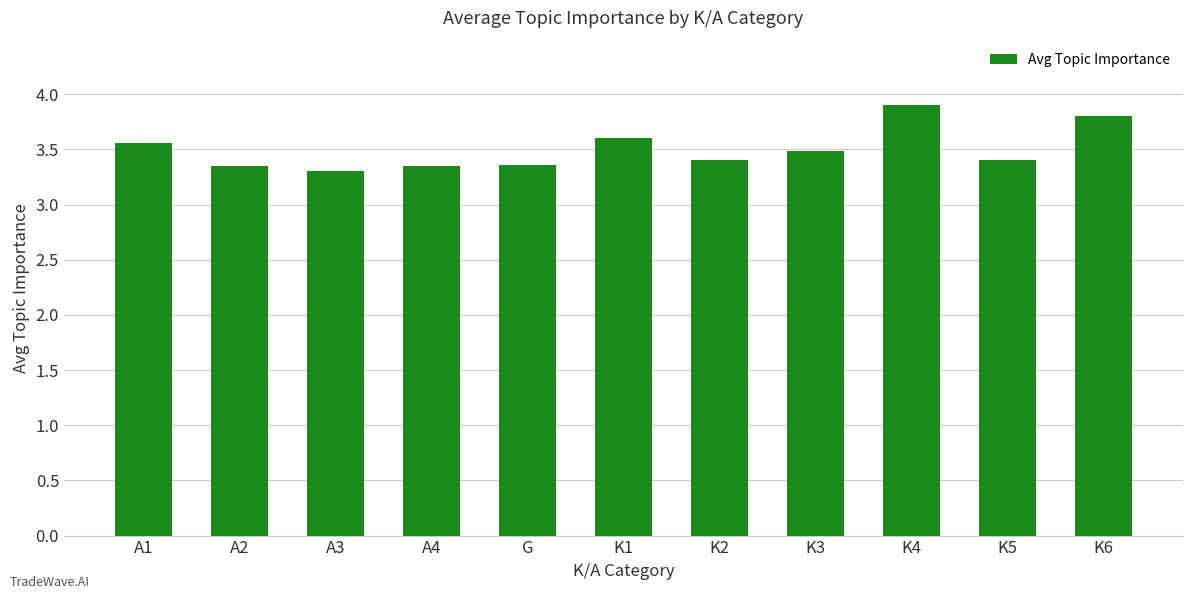

What is the average value?

3.5